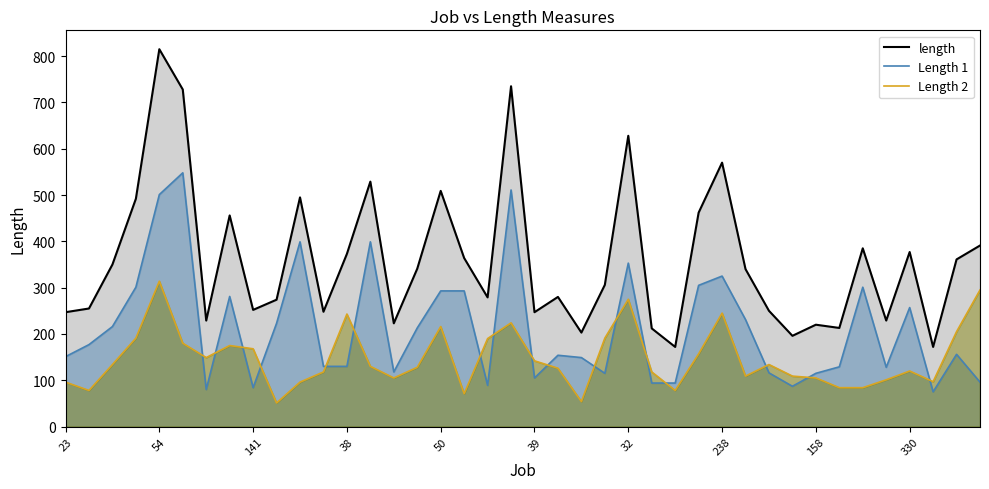

What is the total value across all series at 30?

500